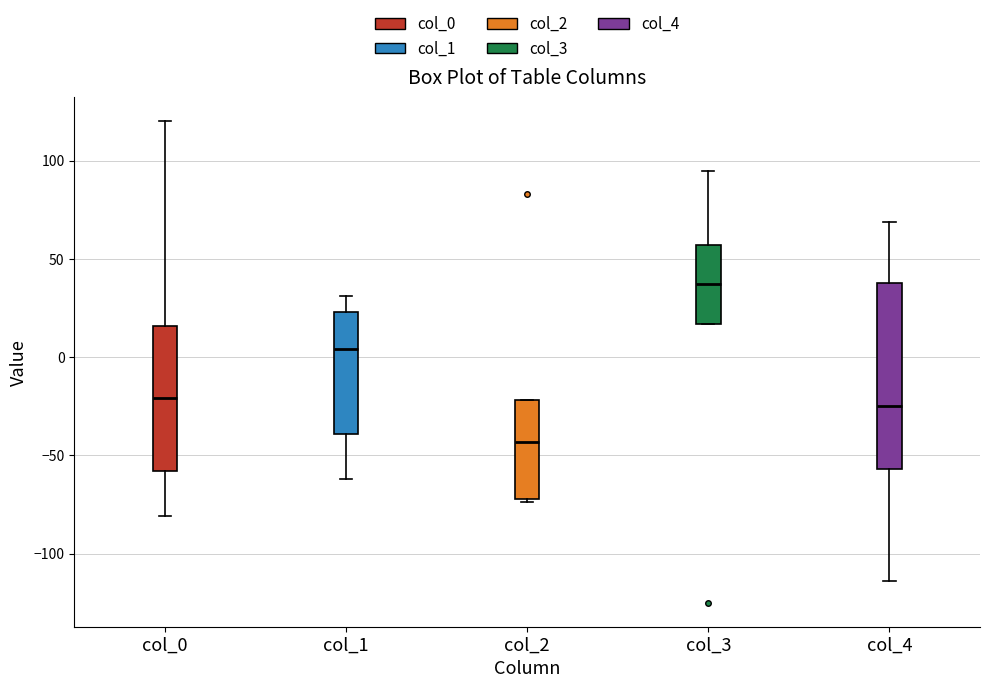

Reading left to right, transcribe this box plot: for each box, give where its median line is, the range the box spans, and where its two whiskers end, as read against the y-axis. The values are not printed on the chart, so give them approximately, as read against the axis.

col_0: median -20, box -60 to 15, whiskers -80 to 120
col_1: median 5, box -40 to 25, whiskers -60 to 30
col_2: median -45, box -70 to -20, whiskers -75 to -20
col_3: median 35, box 15 to 55, whiskers 15 to 95
col_4: median -25, box -55 to 40, whiskers -115 to 70